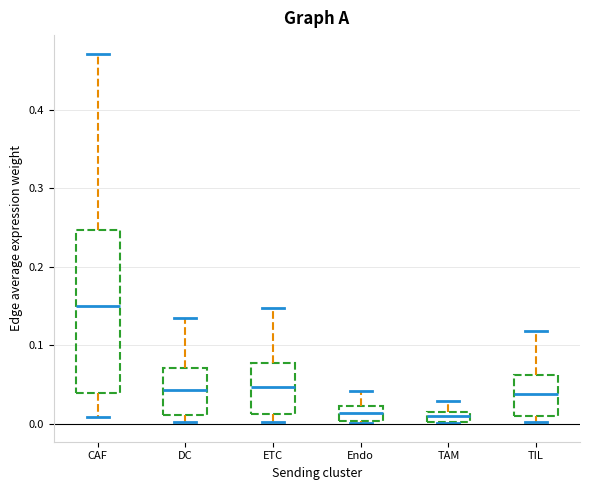

Which box has the highest median line?

CAF